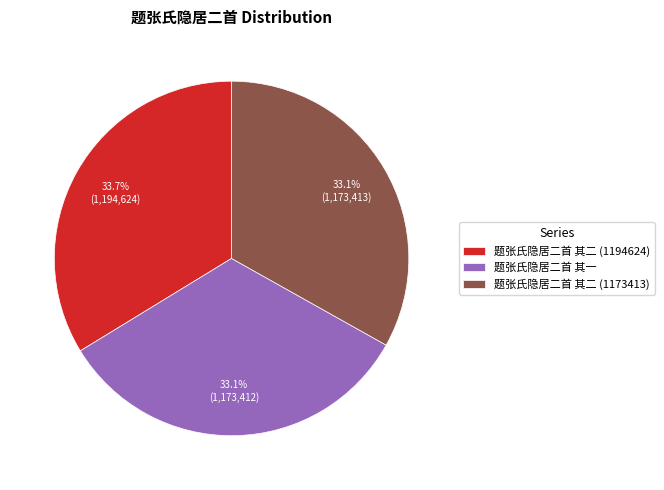

Does 题张氏隐居二首 其二 (1194624) account for over 50% of the chart?

No